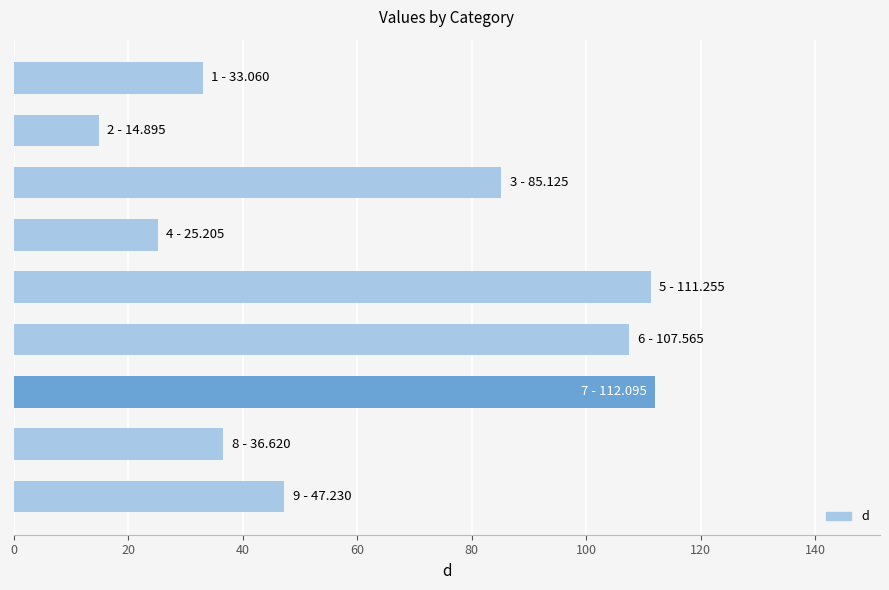

What is the smallest value displayed?

14.9